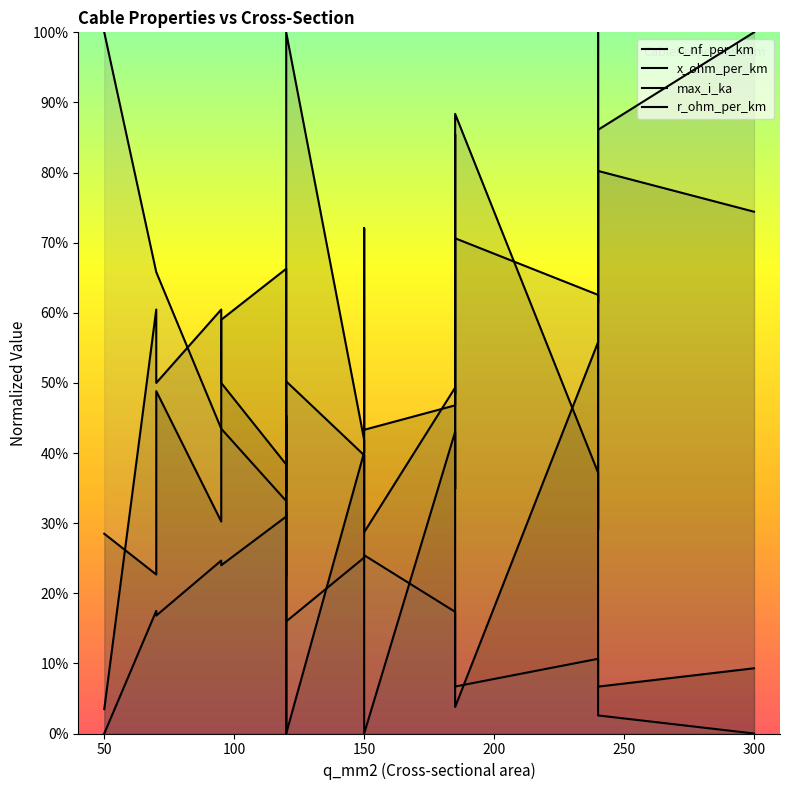

How many values in the max_i_ka series exceed 0?

18